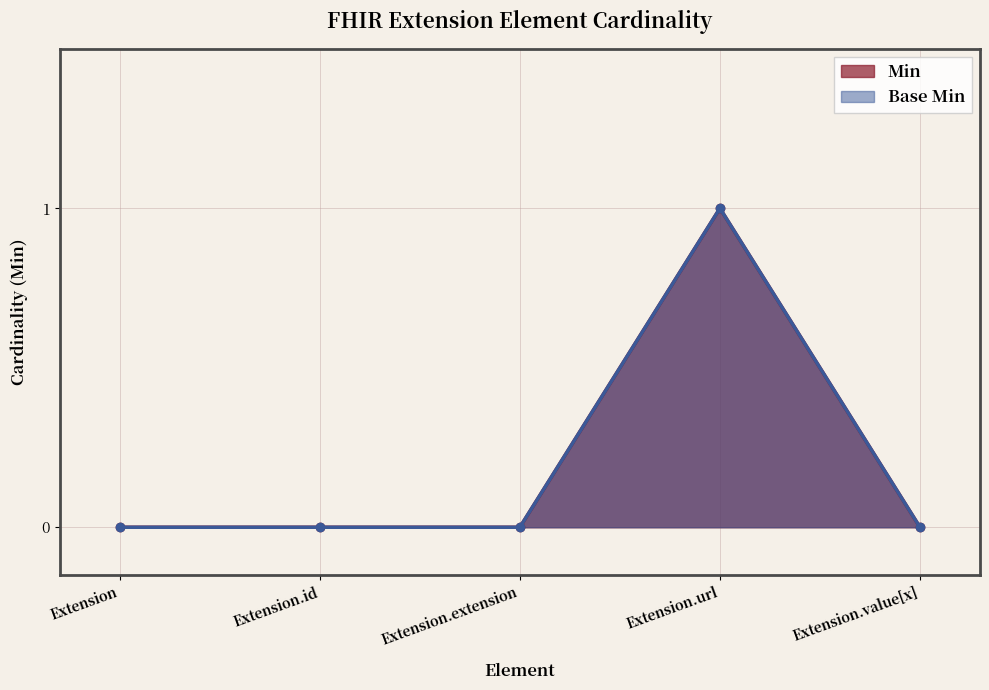

Between Extension and Extension.id, which is larger?

Extension